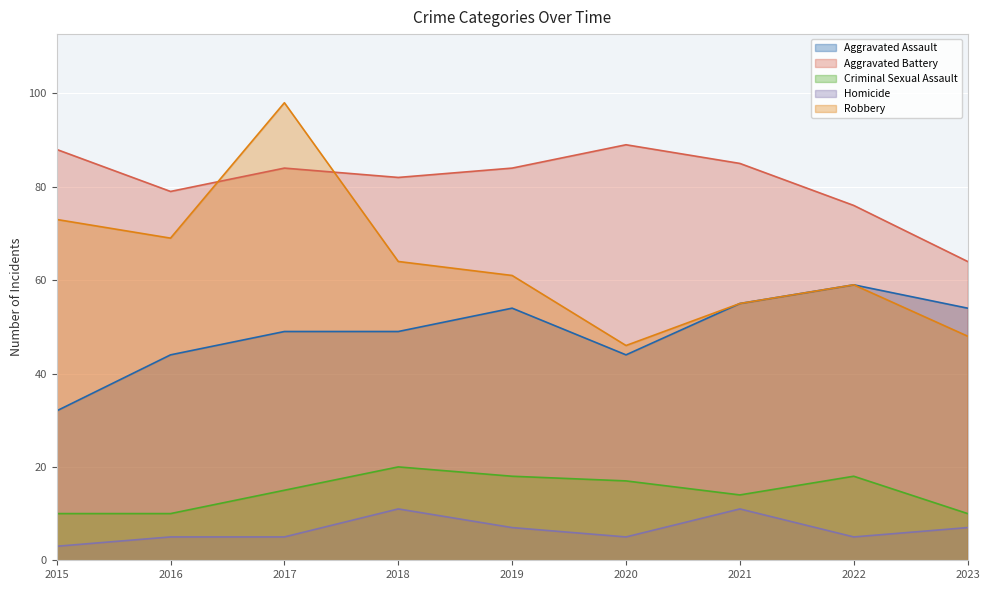

What is the difference between the highest and lowest values at 2019?

77